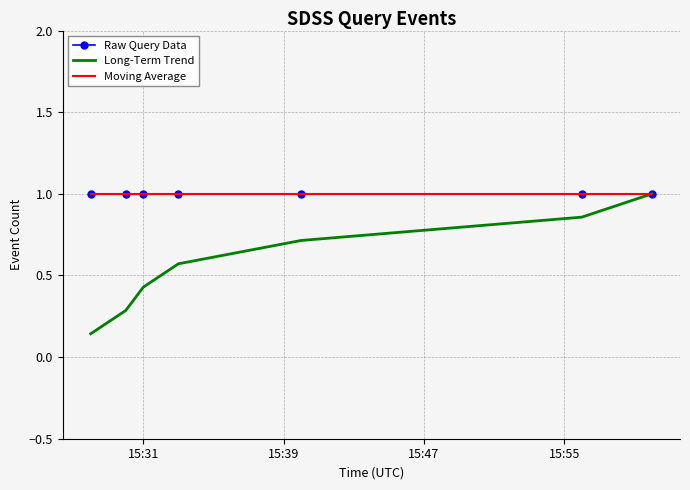

What is the lowest value of the Moving Average series?

1.0